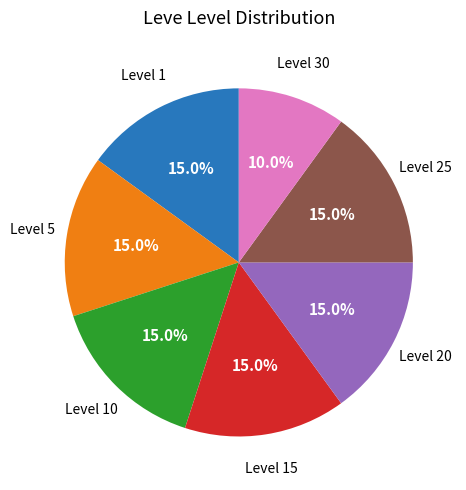

Does any single category account for the majority?

No